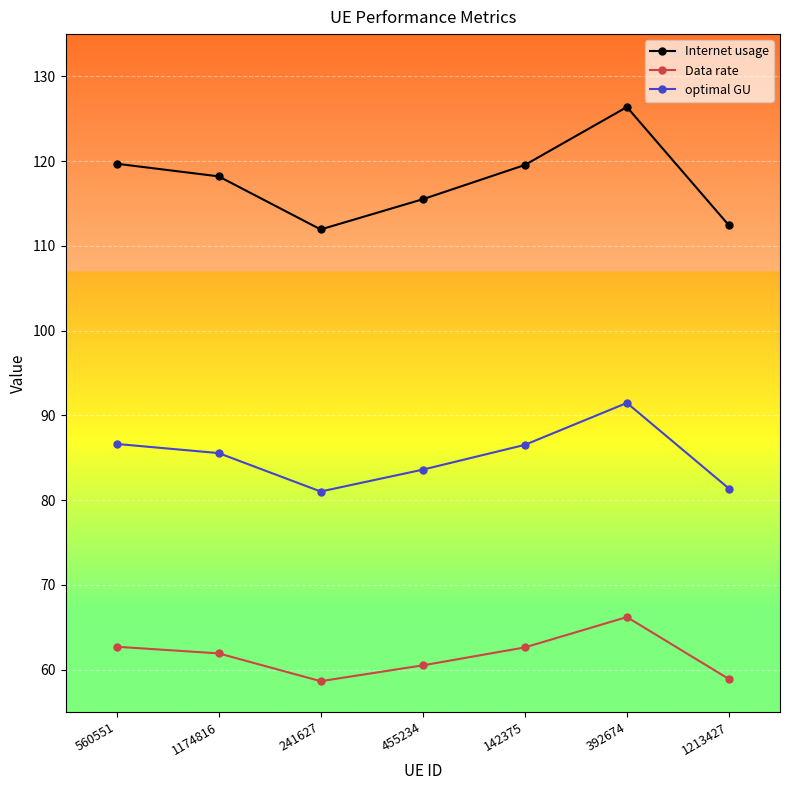

The value of Data rate at 455234 is 100.9. True or false?

False